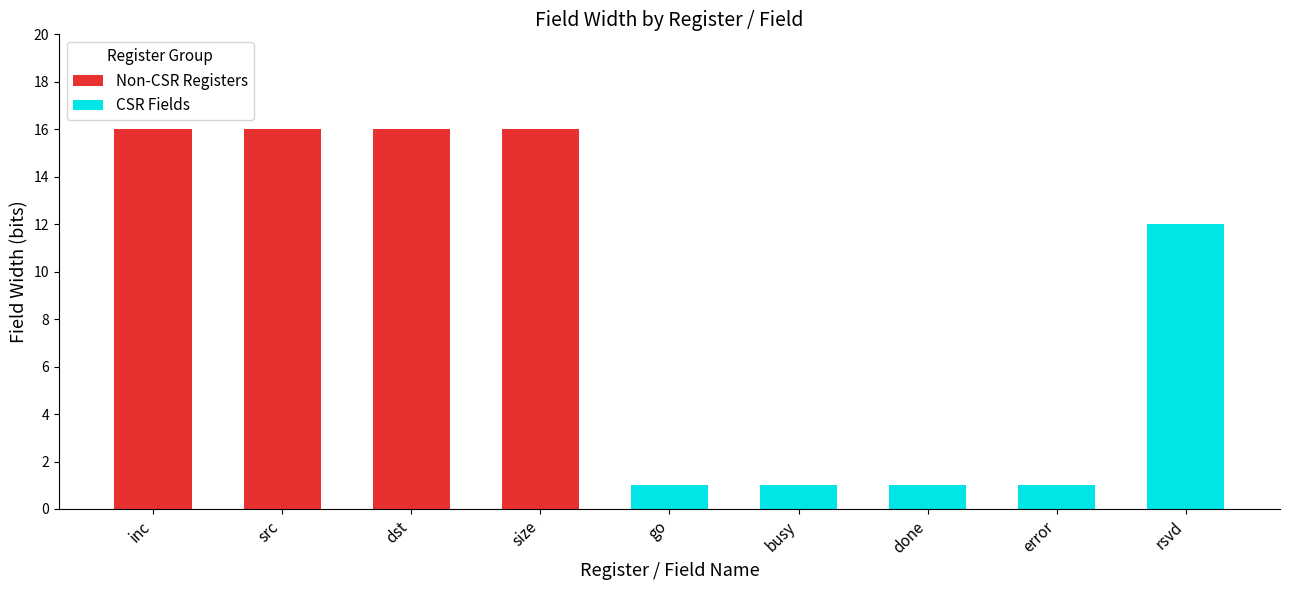

What is the average value?

9